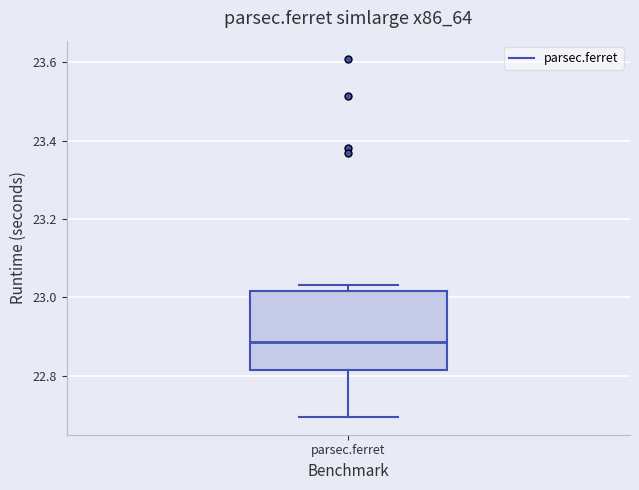

Transcribe this box plot: give where the median line is, the range the box spans, and where the two whiskers end, as read against the y-axis. The values are not printed on the chart, so give them approximately, as read against the axis.

median 22.88, box 22.82 to 23.02, whiskers 22.70 to 23.04